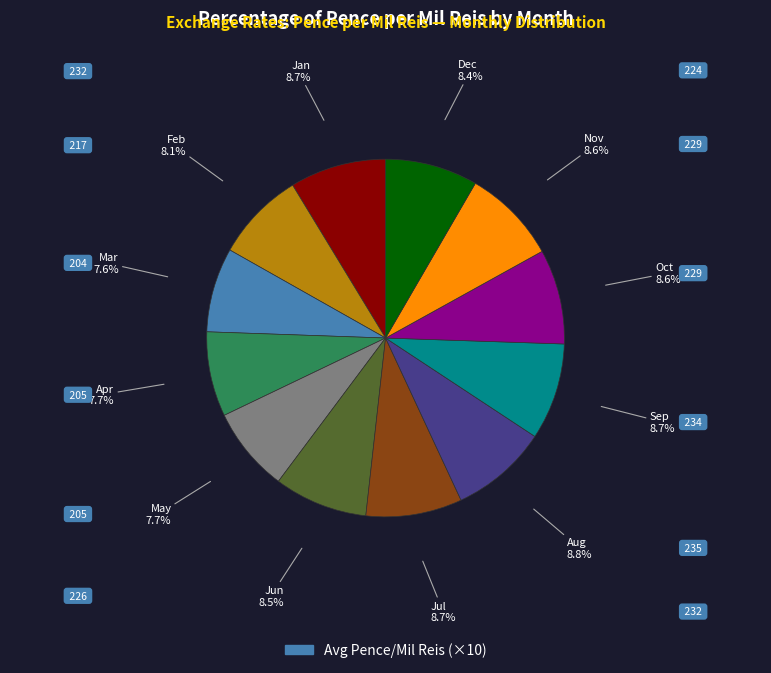

How many segments does this pie chart have?

12